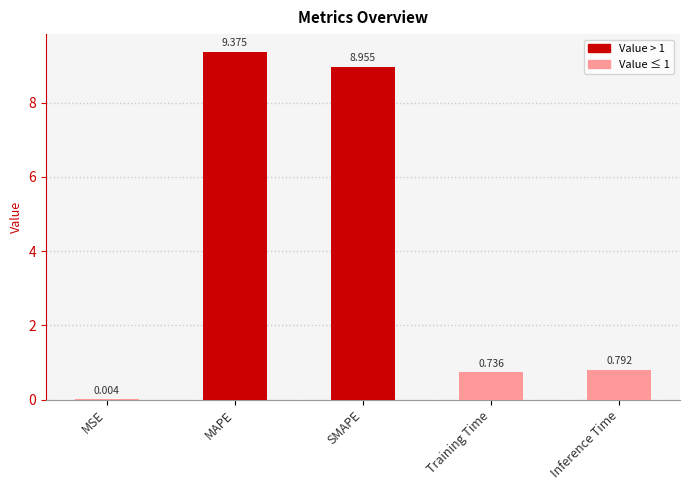

The chart shows a value of 9.4 at MAPE. True or false?

True